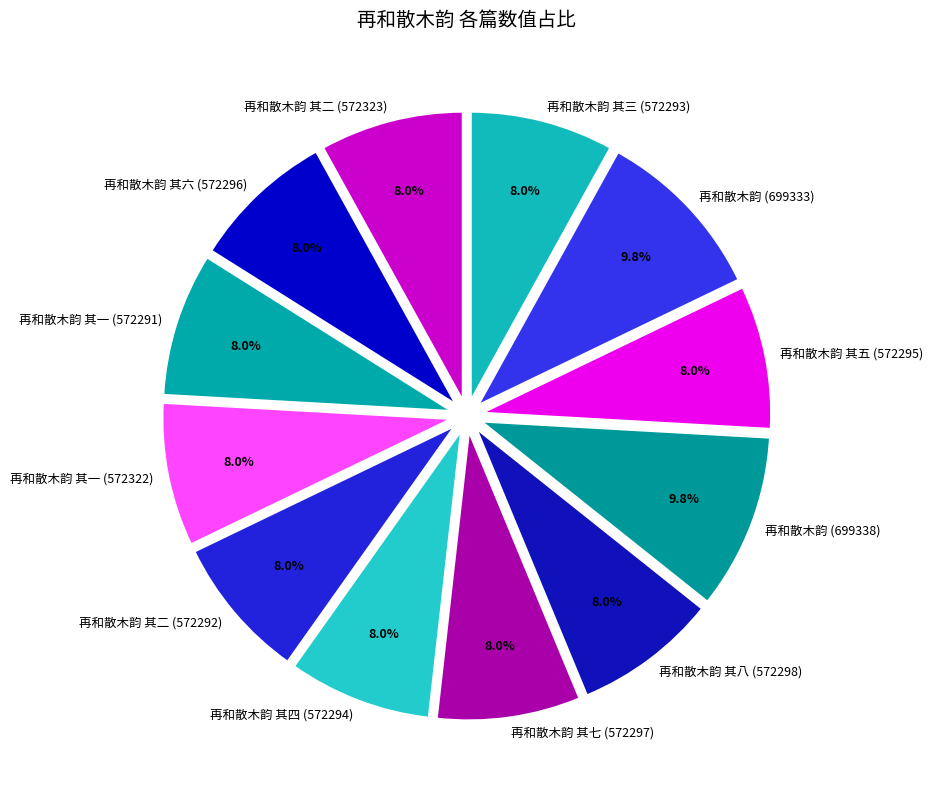

The 再和散木韵 其一 (572322) slice represents 8% of the pie. True or false?

True